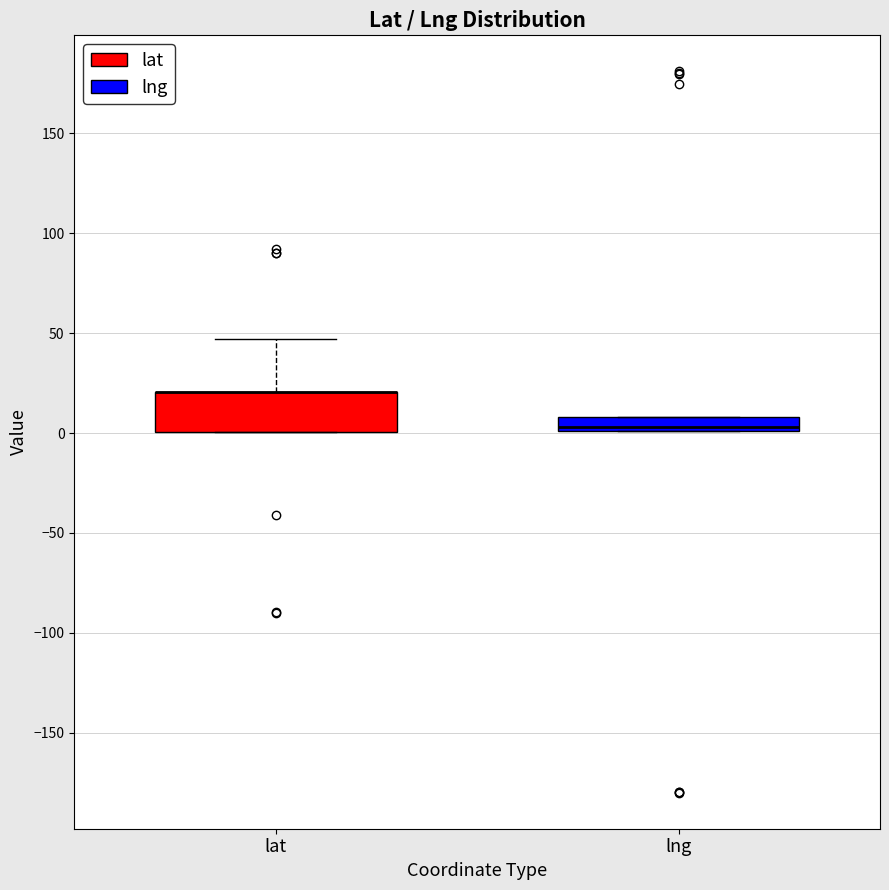

Where is the lower edge of the box for lat on the y-axis? The values are not printed on the chart, so give them approximately, as read against the axis.

0